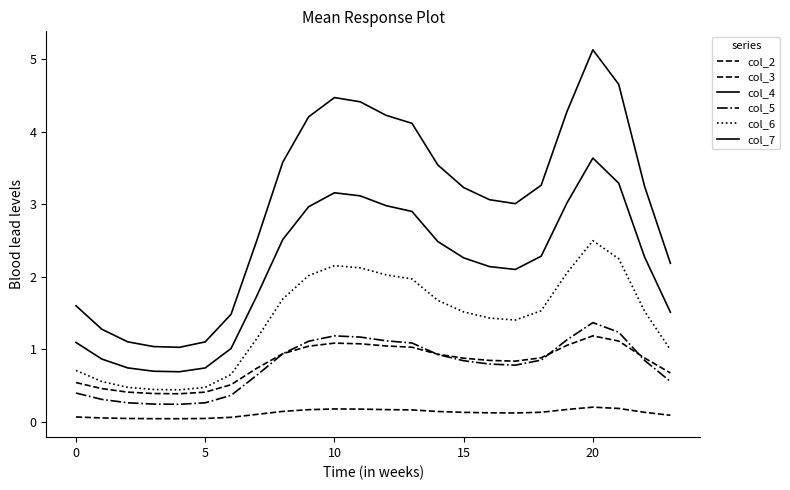

How many lines are shown in the chart?

6